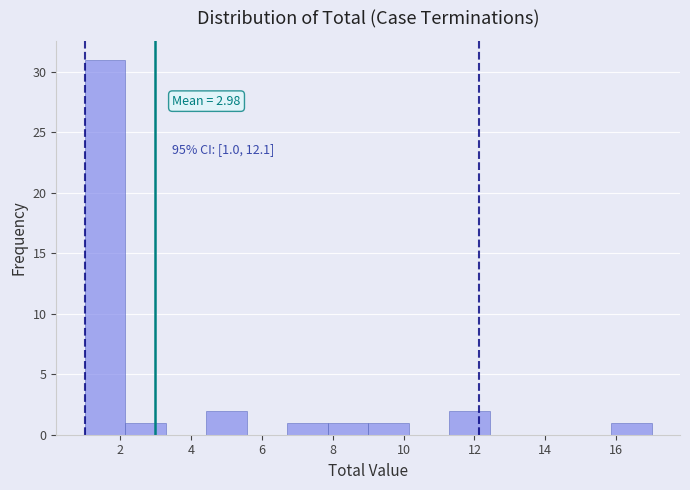

Over which range of the x-axis is the bar tallest?

1.0 to 2.2